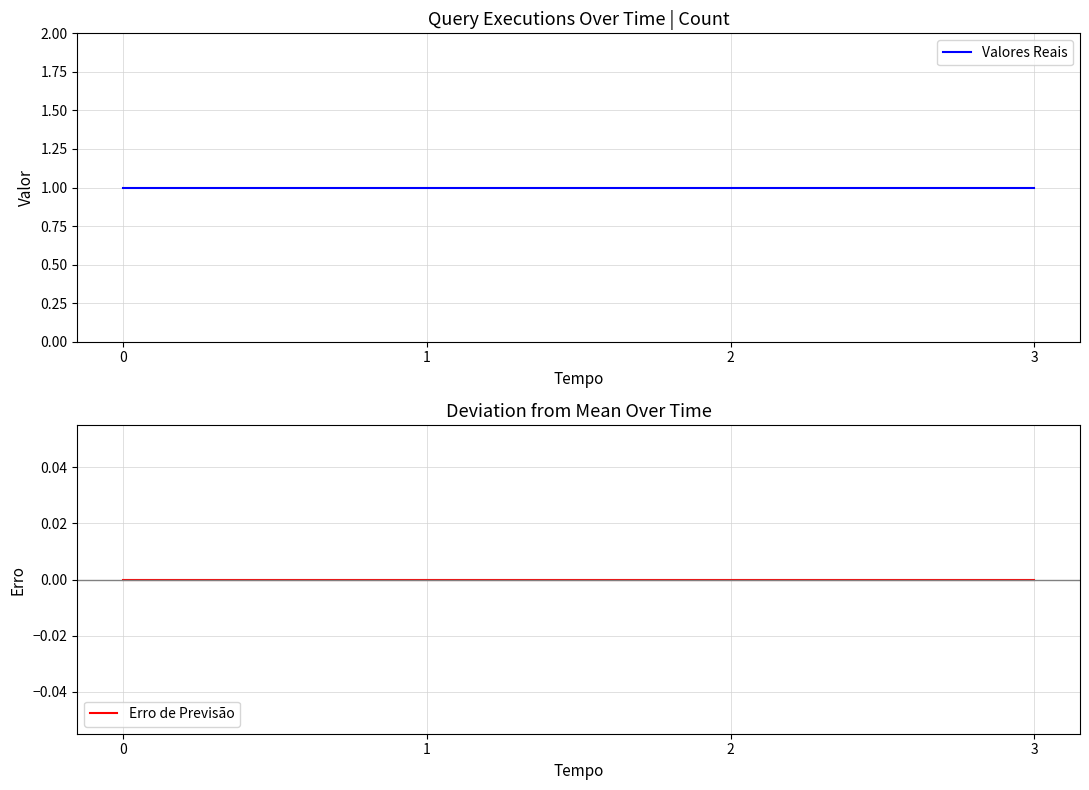

Reading left to right, transcribe all the data shown in this chart.

Valores Reais: 1	1	1	1
Erro de Previsão: 0	0	0	0